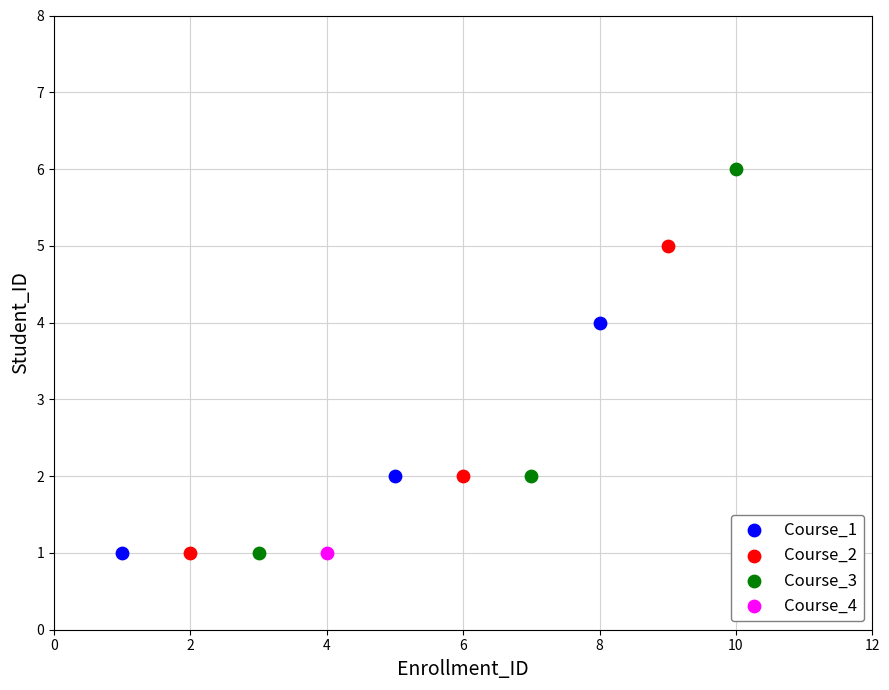

What are all the series names shown in the legend?

Course_1, Course_2, Course_3, Course_4